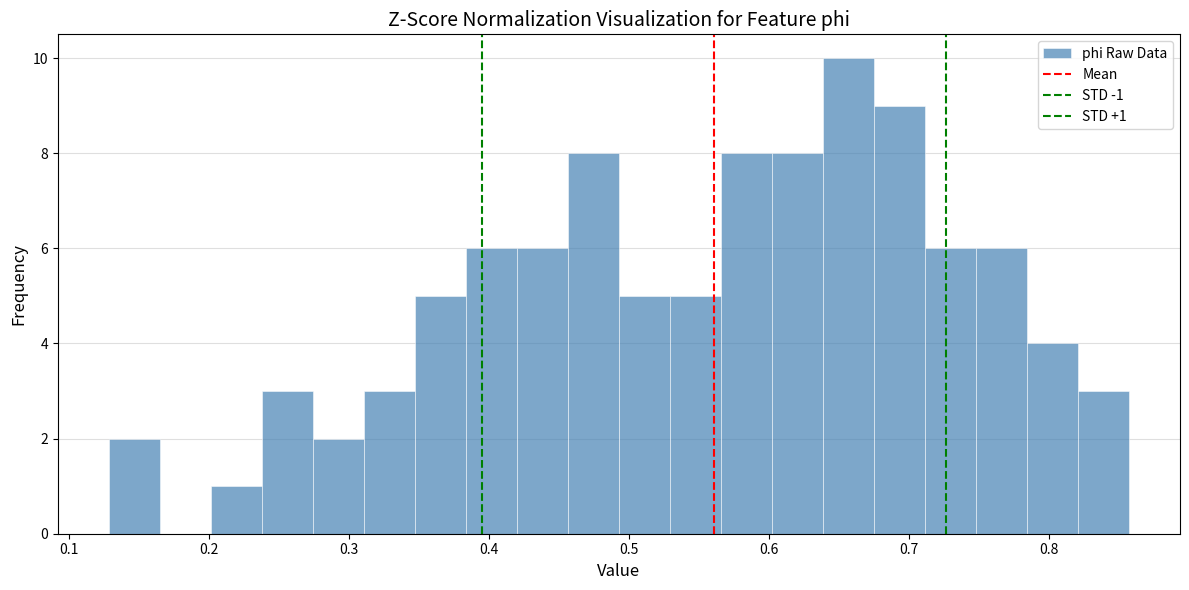

Read against the x-axis, roughly where is the centre of the tallest bar?

0.66